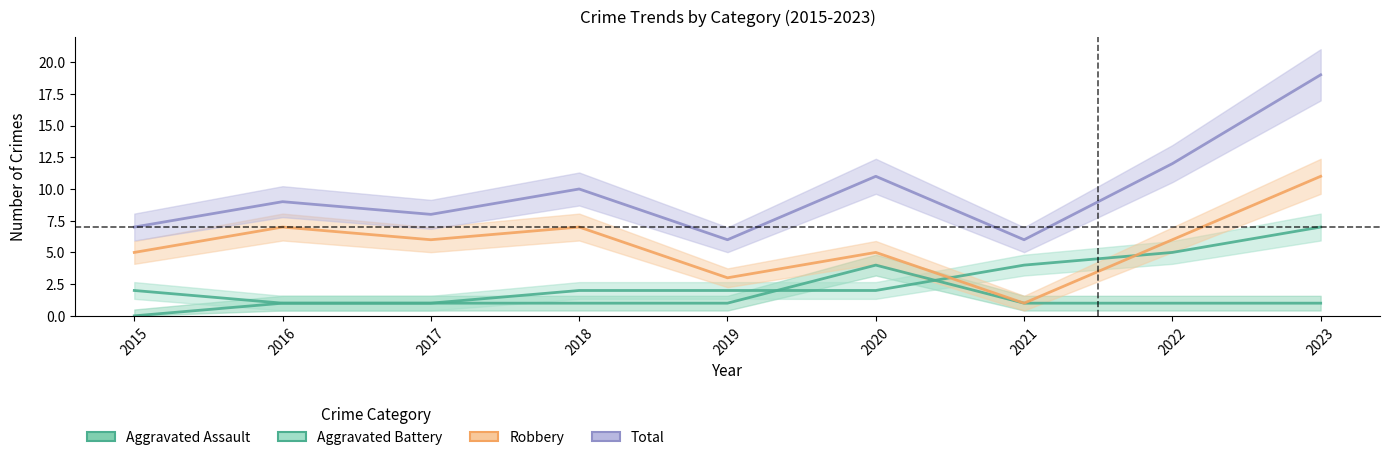

What is the value of the Robbery point at the 7th from the left?

1